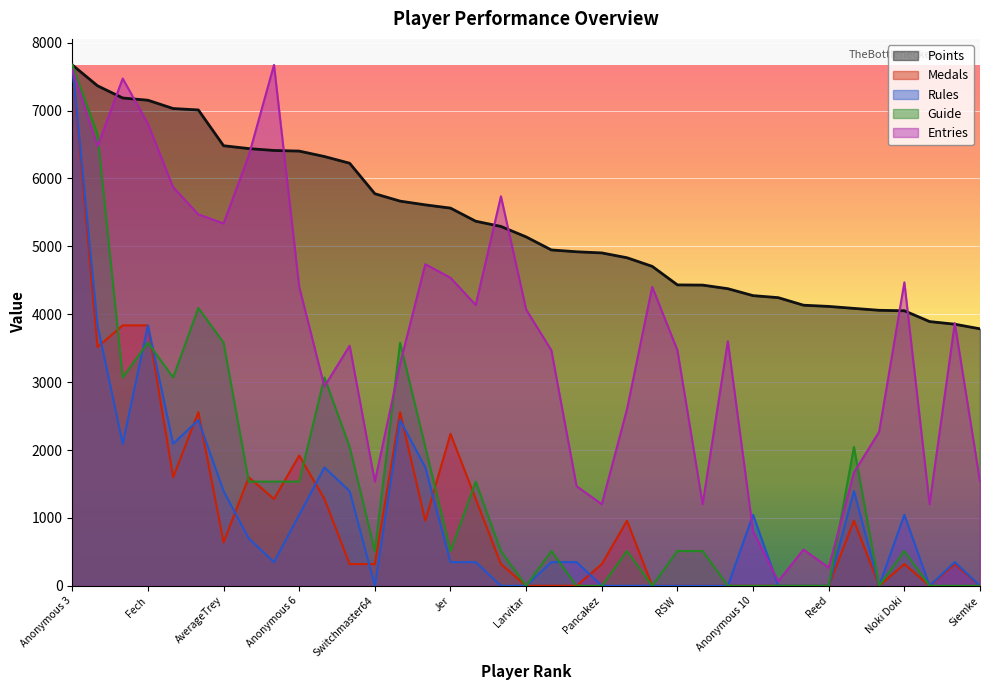

What is the approximate value of Points at frededish?

5611.0